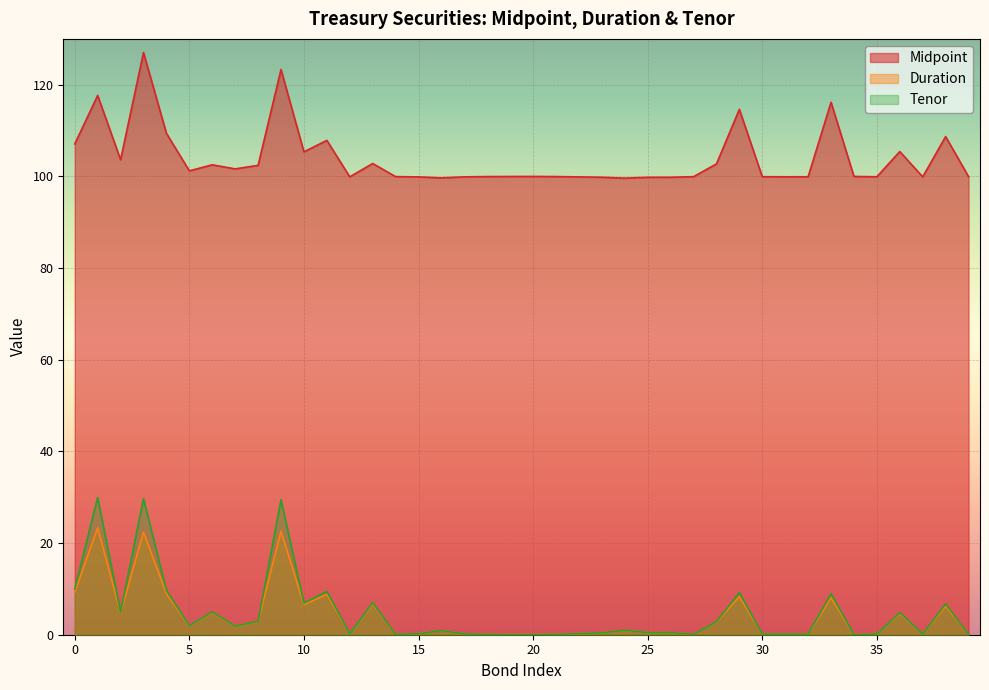

What value does the Tenor series have at 28?

2.9